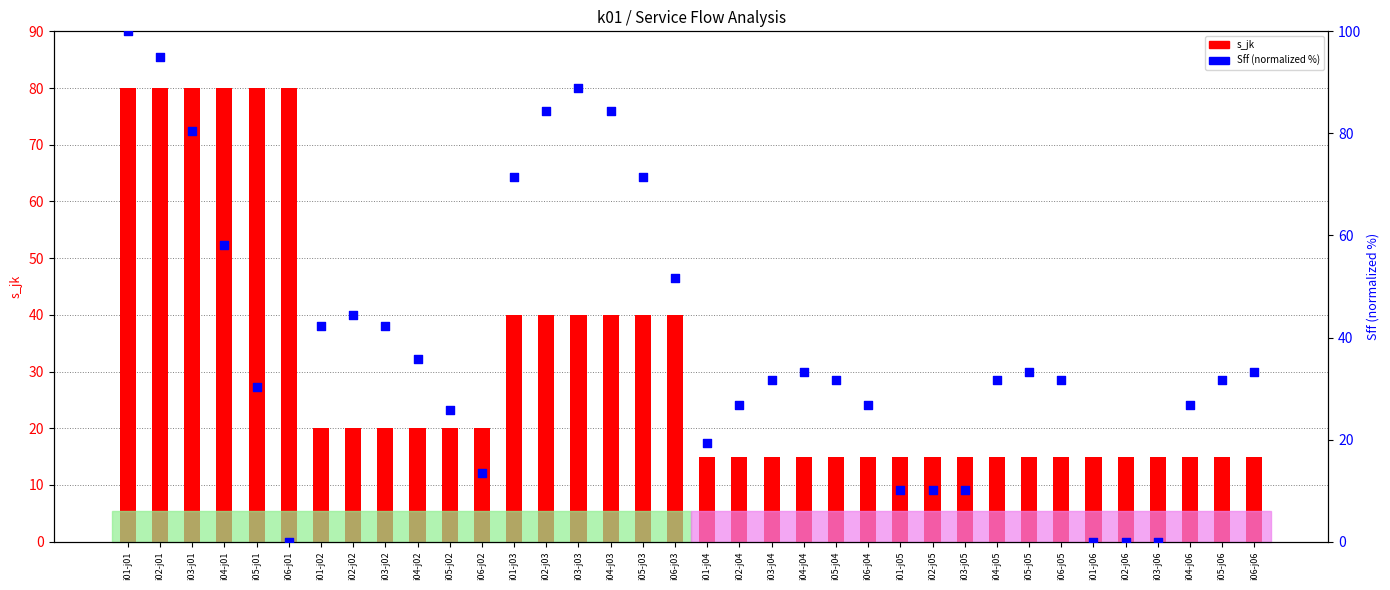

At how many categories does at least one series exceed 13?

36